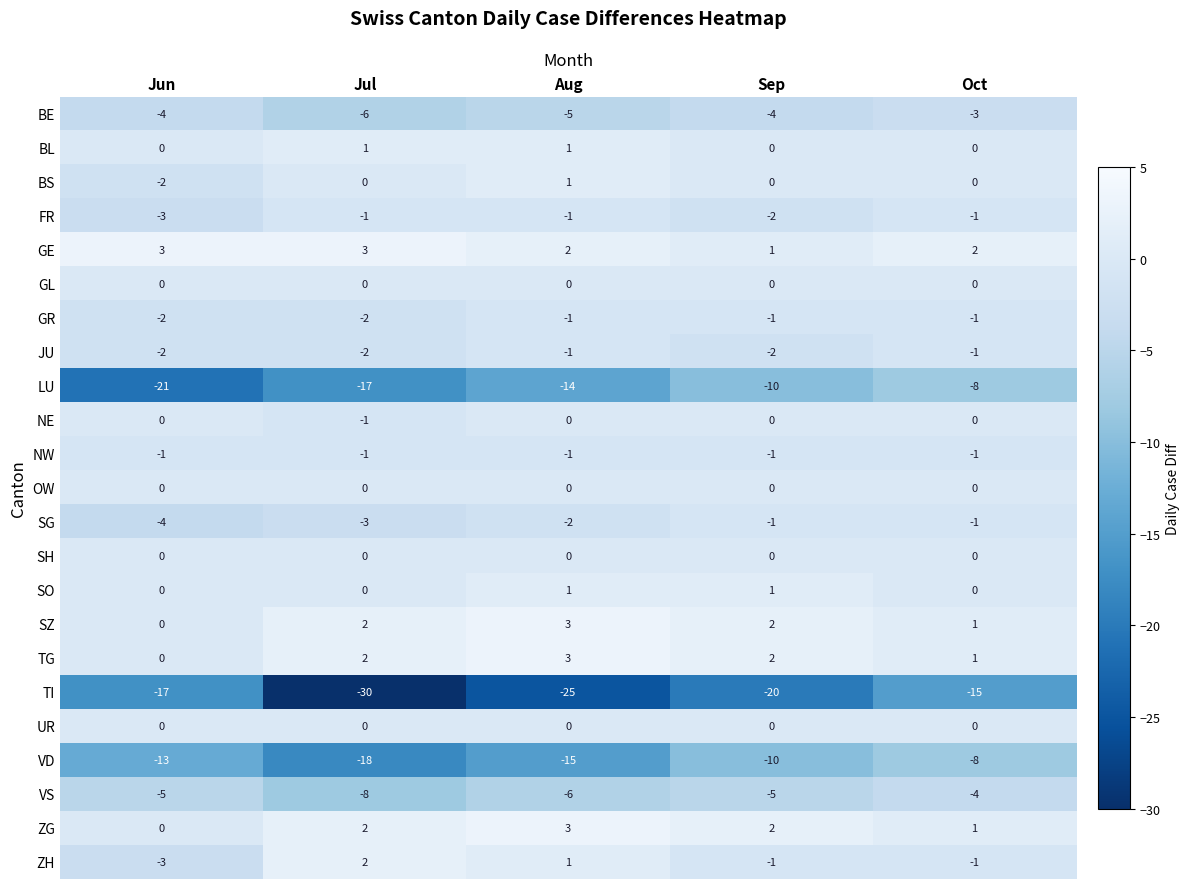

At which label is LU closest to -14?

Aug